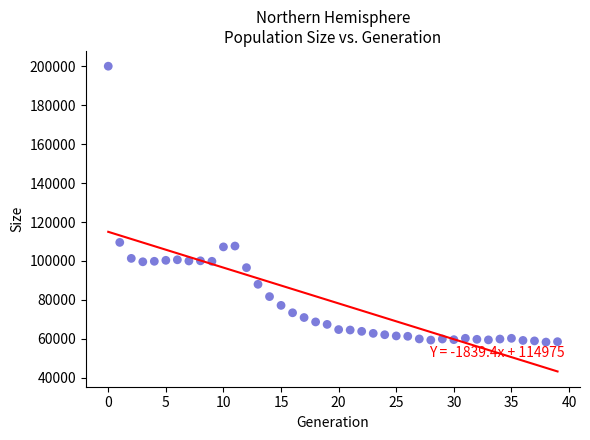

What Y value in the scatter plot is closest to 129196?

109540